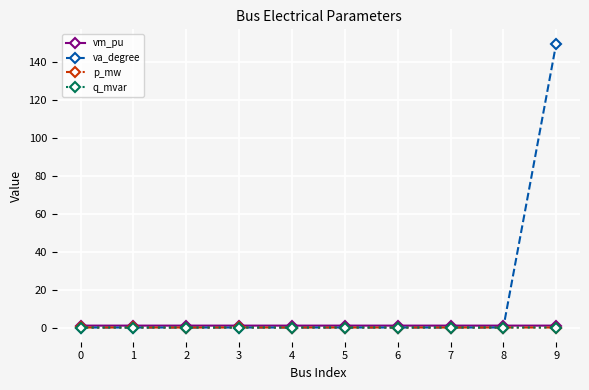

At how many categories does at least one series exceed 145?

1